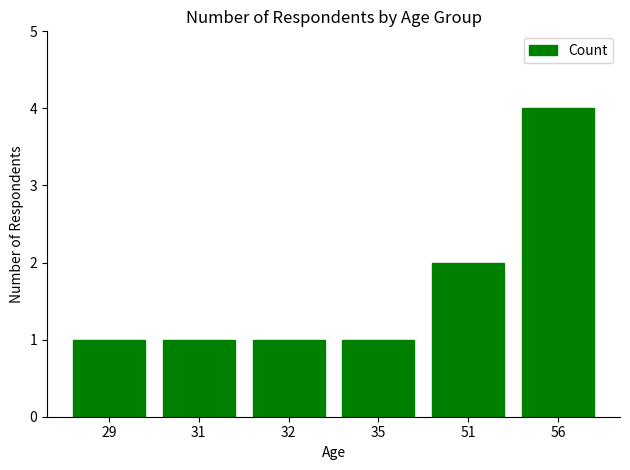

What is the ratio of the value at 56 to the value at 31?

4.0